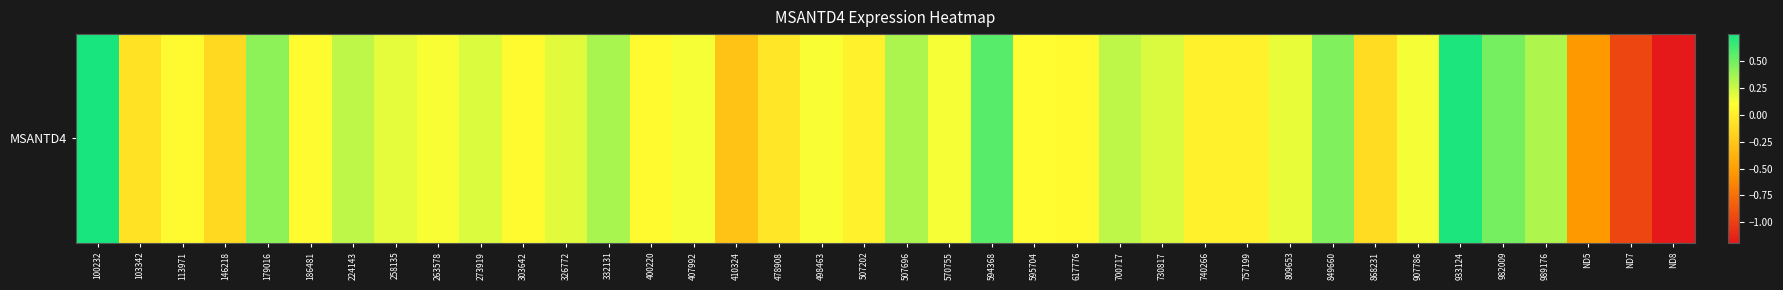

True or false: the data shows 0.1 at 263578.

True